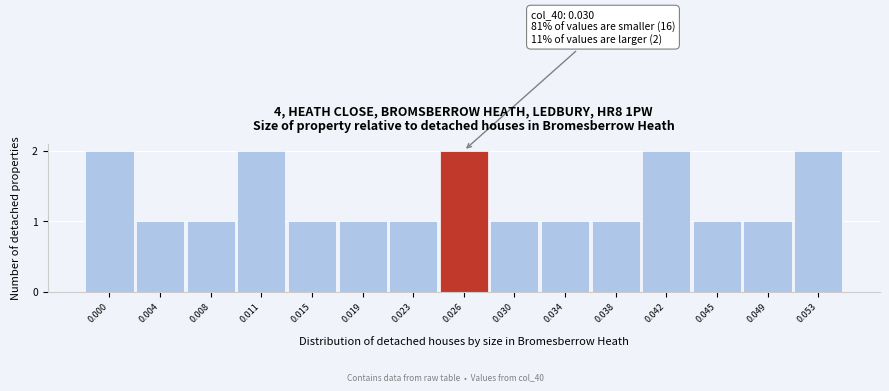

Reading right to left, what are all the values shown in this chart?

2	1	1	2	1	1	1	2	1	1	1	2	1	1	2